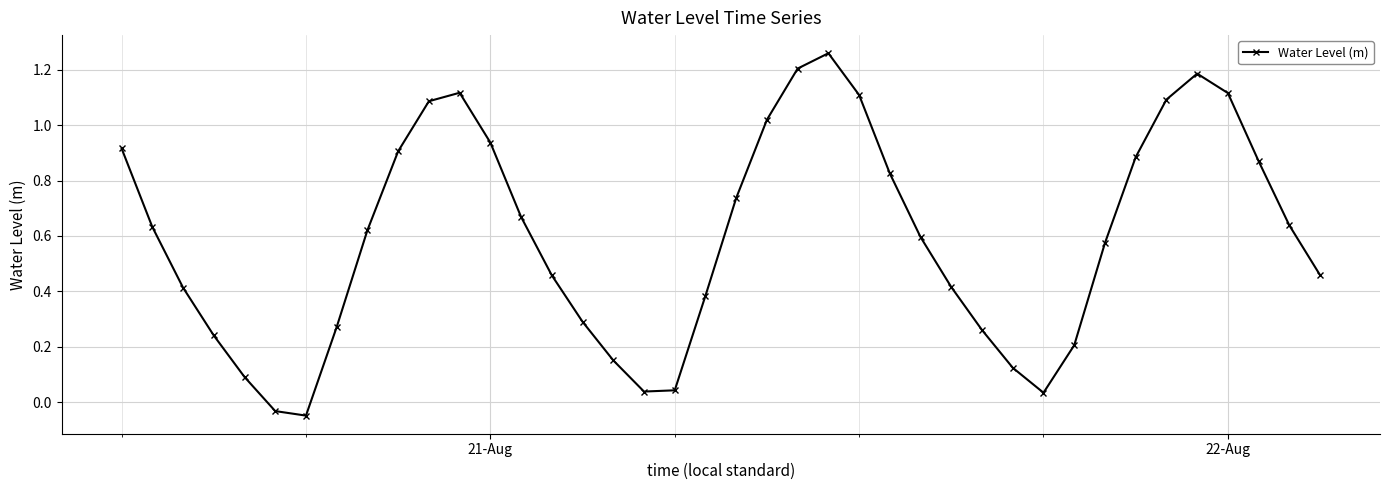

What is the sum of all values?

23.8